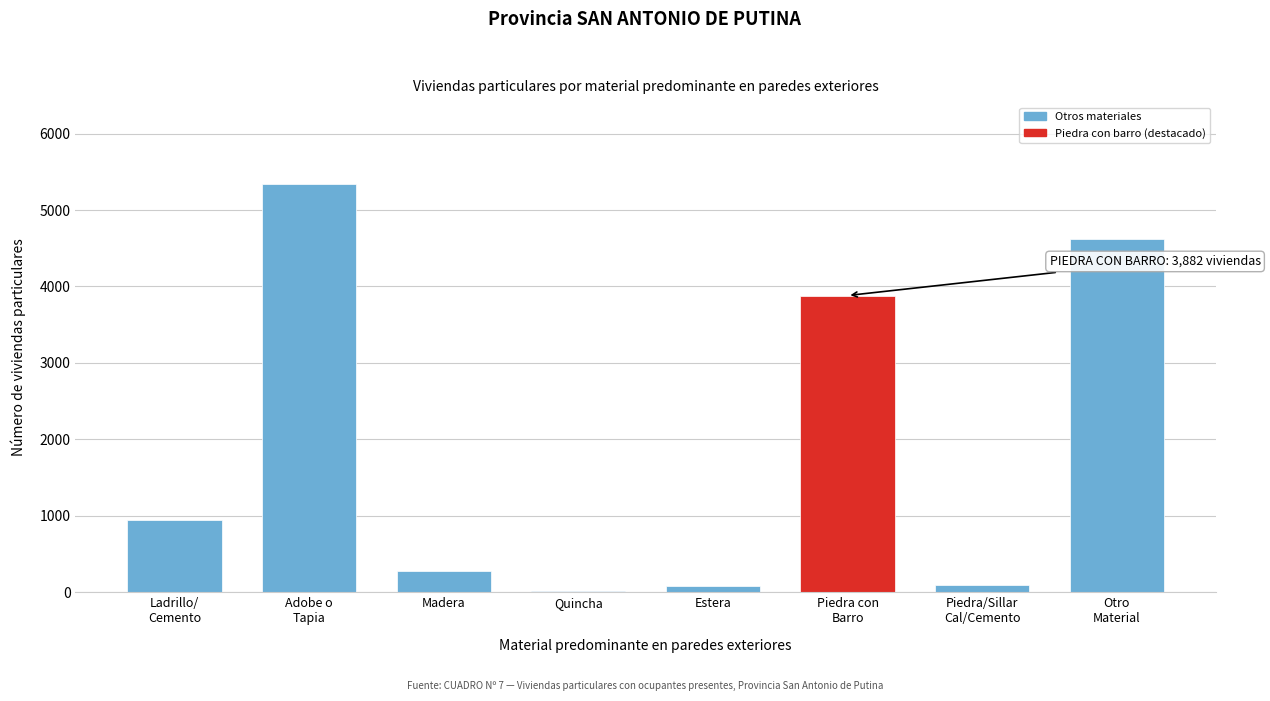

Between Madera and Quincha, which is larger?

Madera